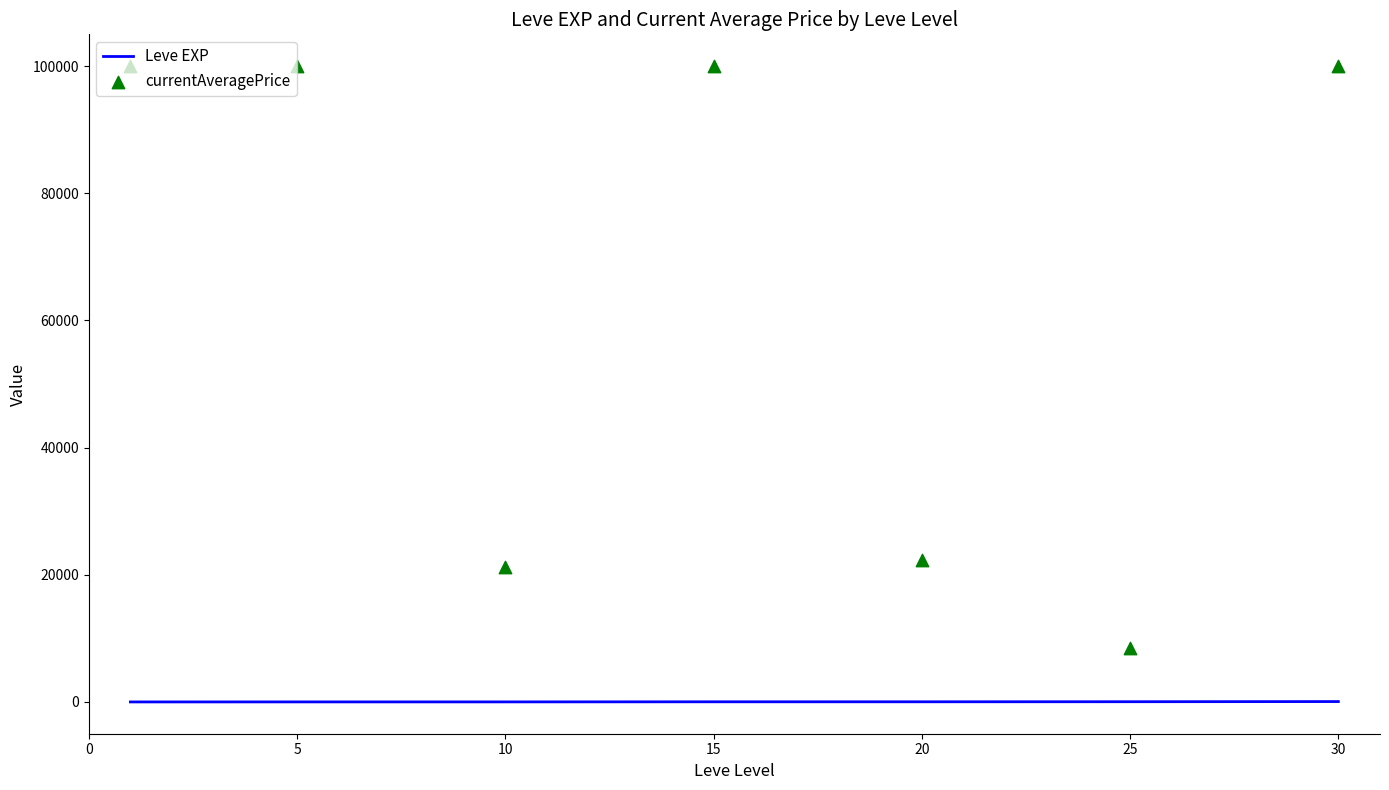

Which series reaches the maximum Y coordinate?

currentAveragePrice